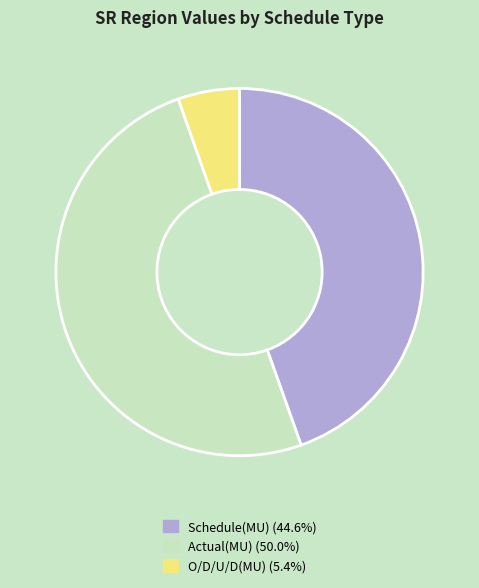

Rank the categories by value from lowest to highest.

O/D/U/D(MU), Schedule(MU), Actual(MU)